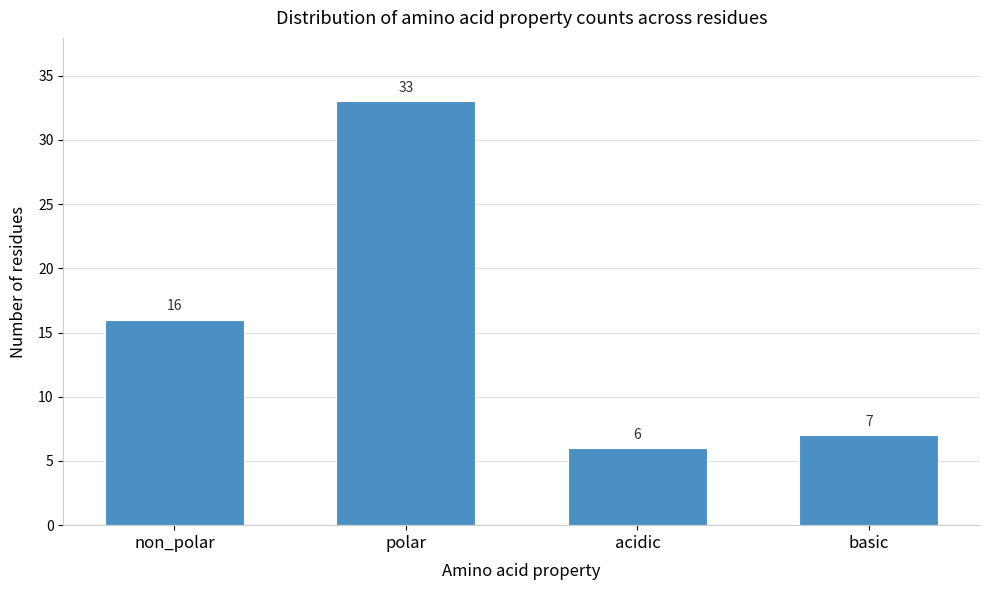

Reading left to right, what are all the values shown in this chart?

16	33	6	7